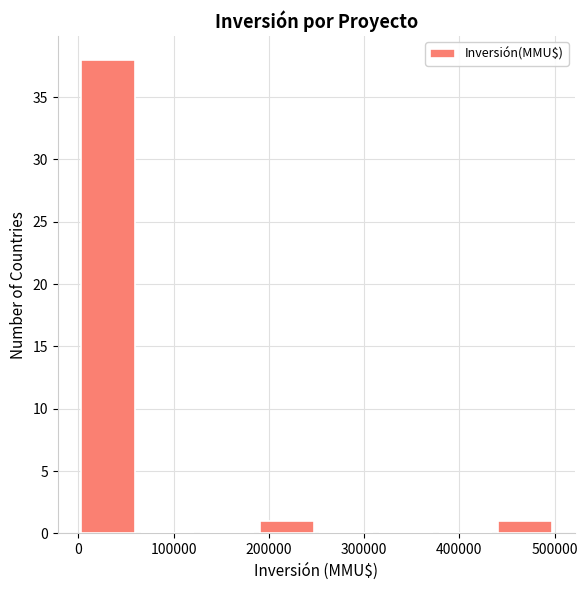

Reading left to right, transcribe this chart: for each bar, give the range it covers on the x-axis and its height. Neither the bar edges nor the heights are printed on the chart, so give them approximately, as read against the axes.

0 to 60000: 38
60000 to 130000: 0
130000 to 190000: 0
190000 to 250000: 1
250000 to 310000: 0
310000 to 380000: 0
380000 to 440000: 0
440000 to 500000: 1